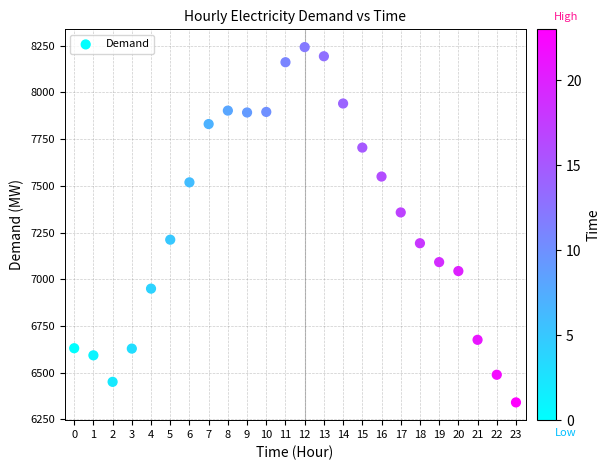

What is the range of Y values (max minus min)?

1902